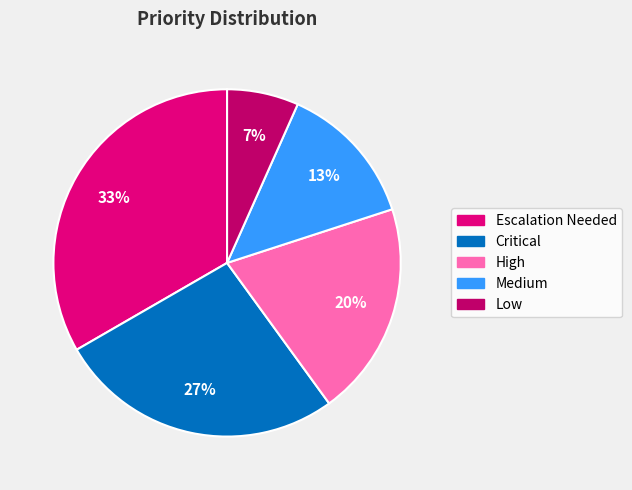

The Medium slice represents 26% of the pie. True or false?

False